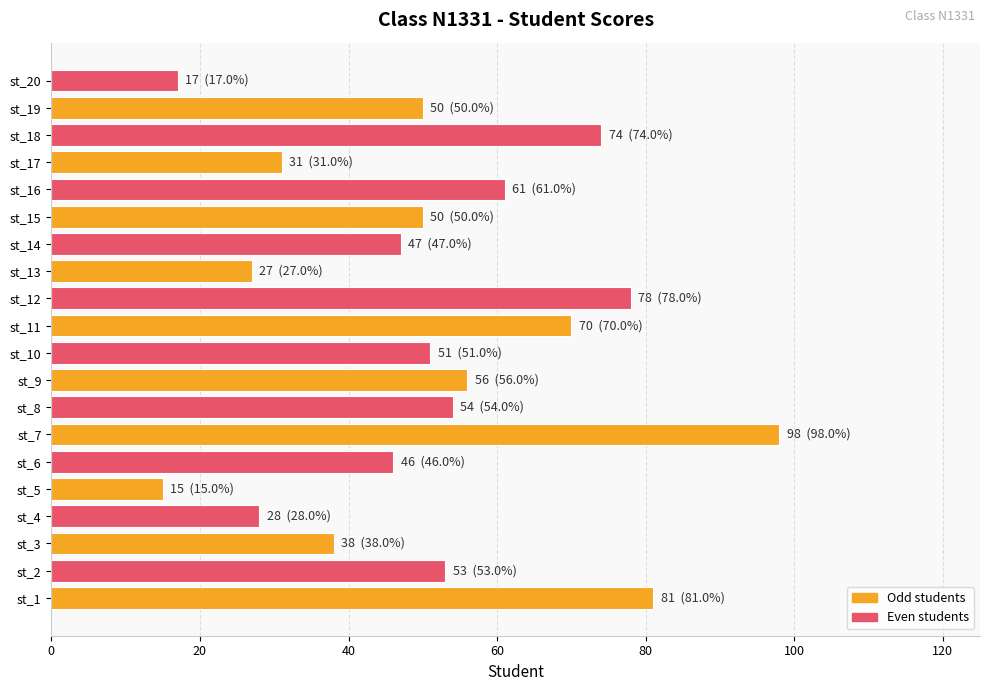

The chart shows a value of 98 at st_7. True or false?

True